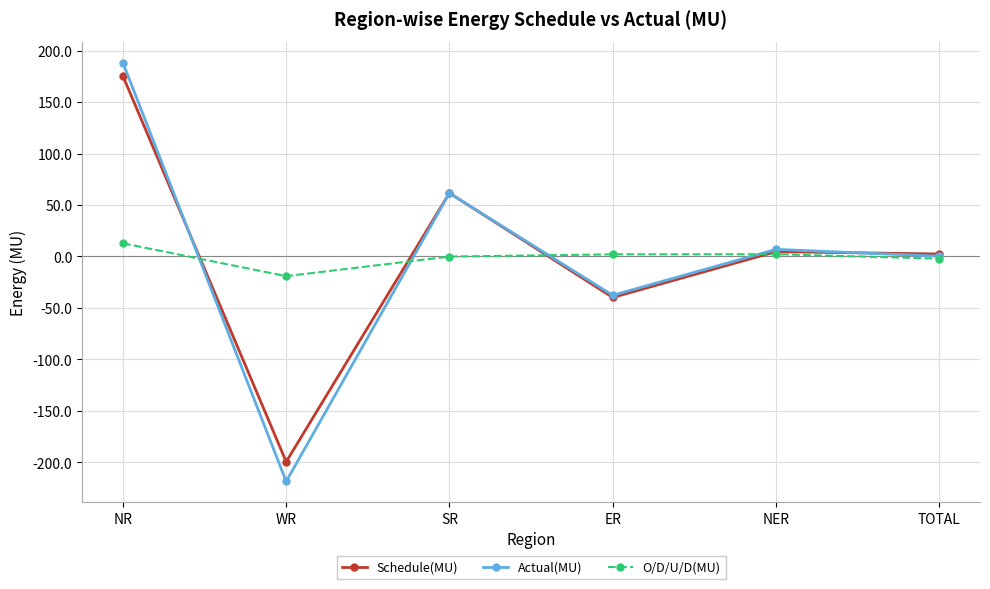

What is the total value across all series at SR?

123.0